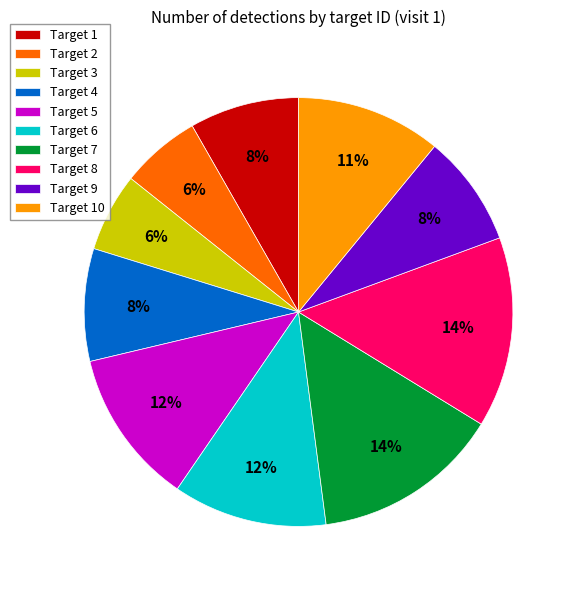

Is the sum of Target 6 and Target 9 greater than half?

No